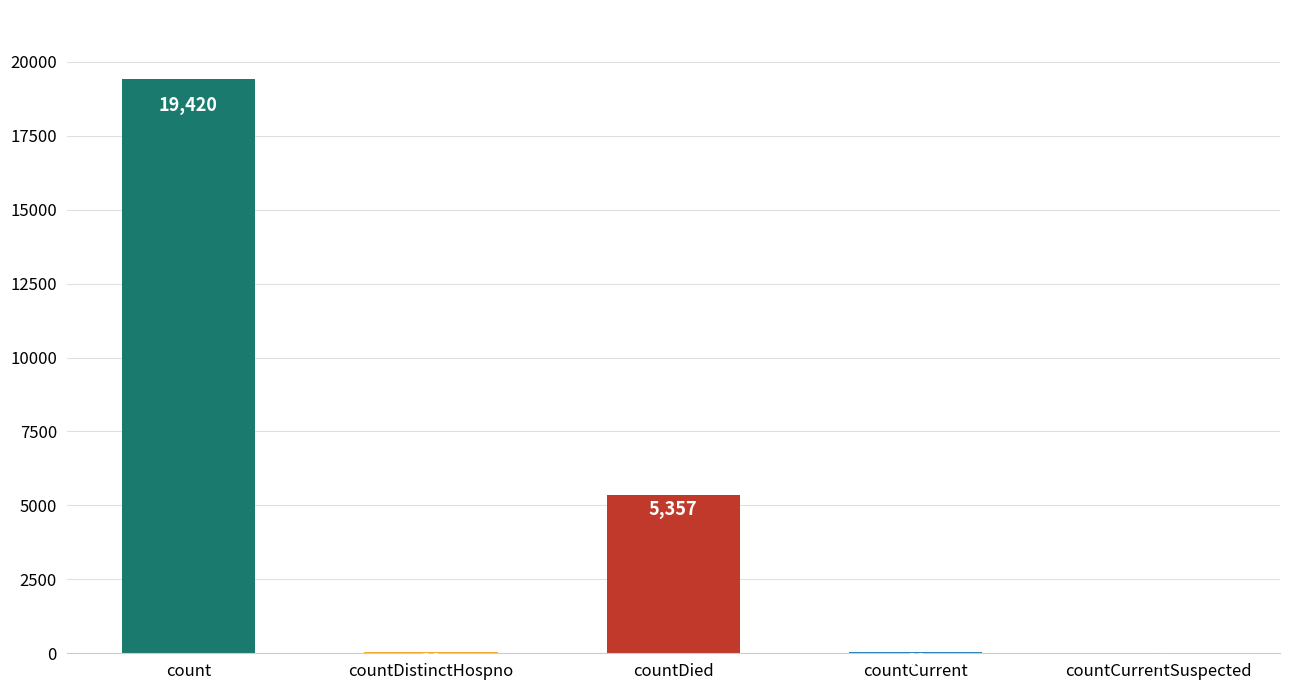

Are the bars horizontal?

No